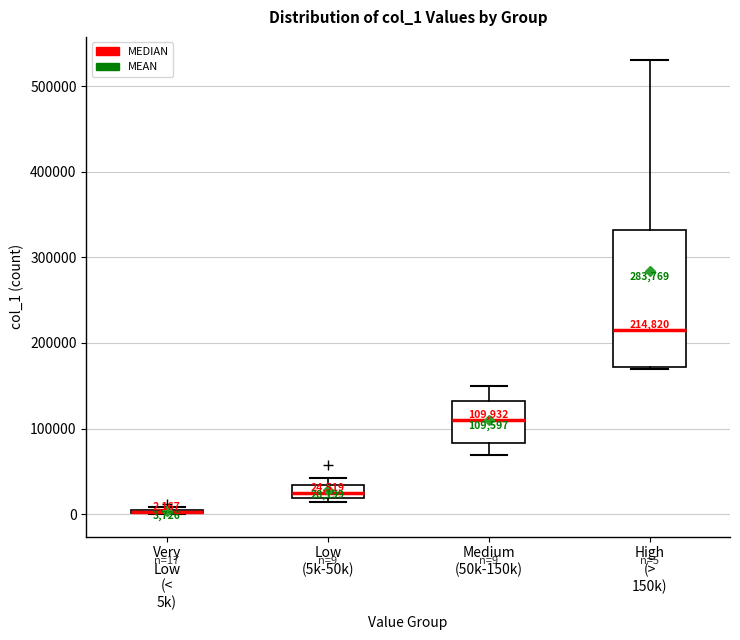

Which box is the tallest, from its lower edge to its upper edge?

High (> 150k)